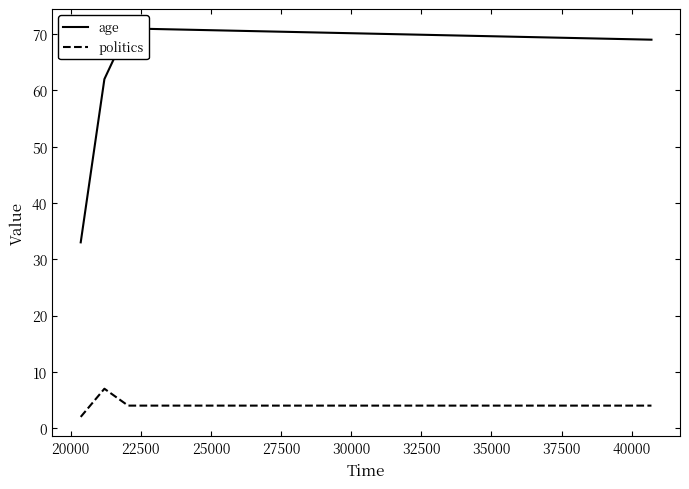

At how many categories does at least one series exceed 44?

3